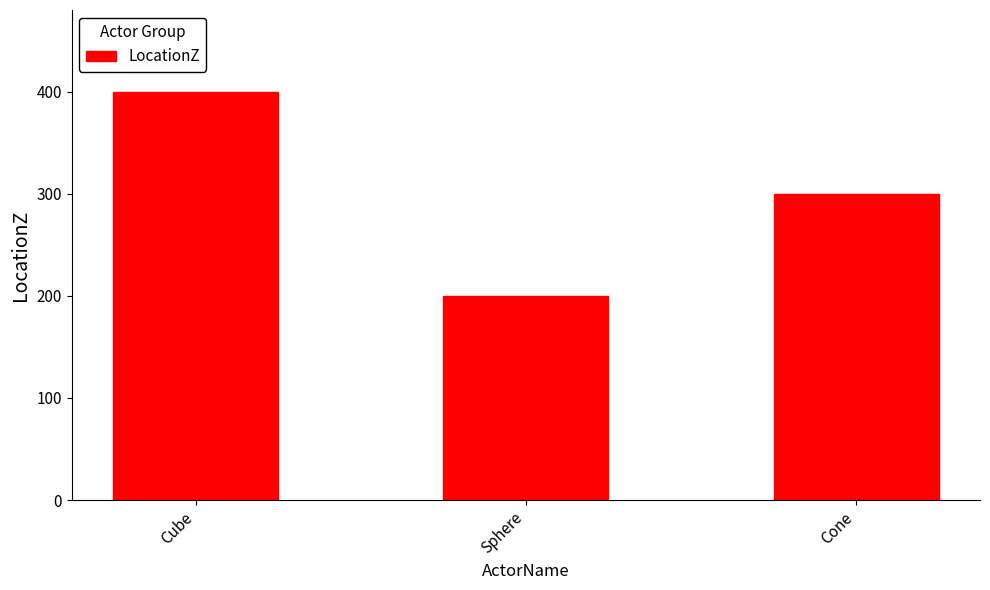

How many bars are there in total?

3